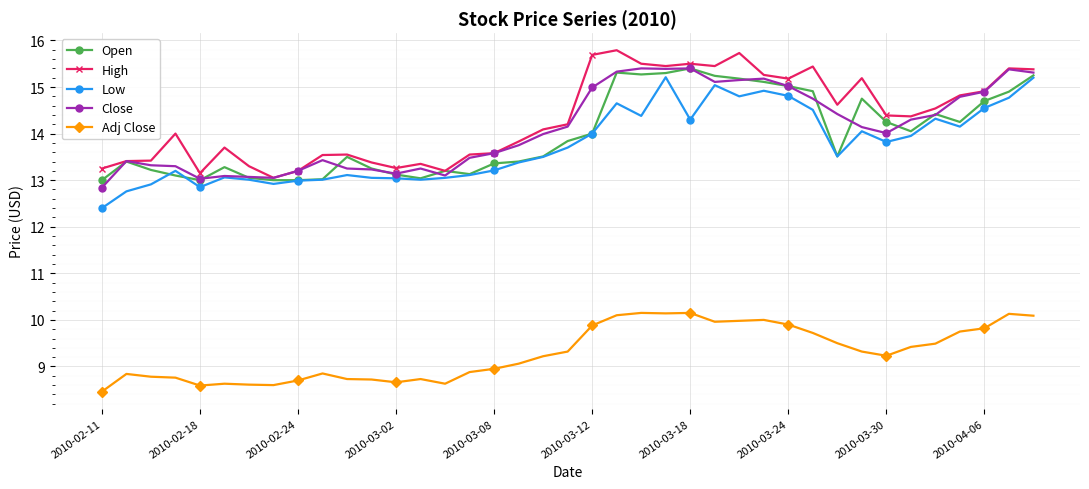

True or false: Open has more than 0 points higher than both neighbors.

True